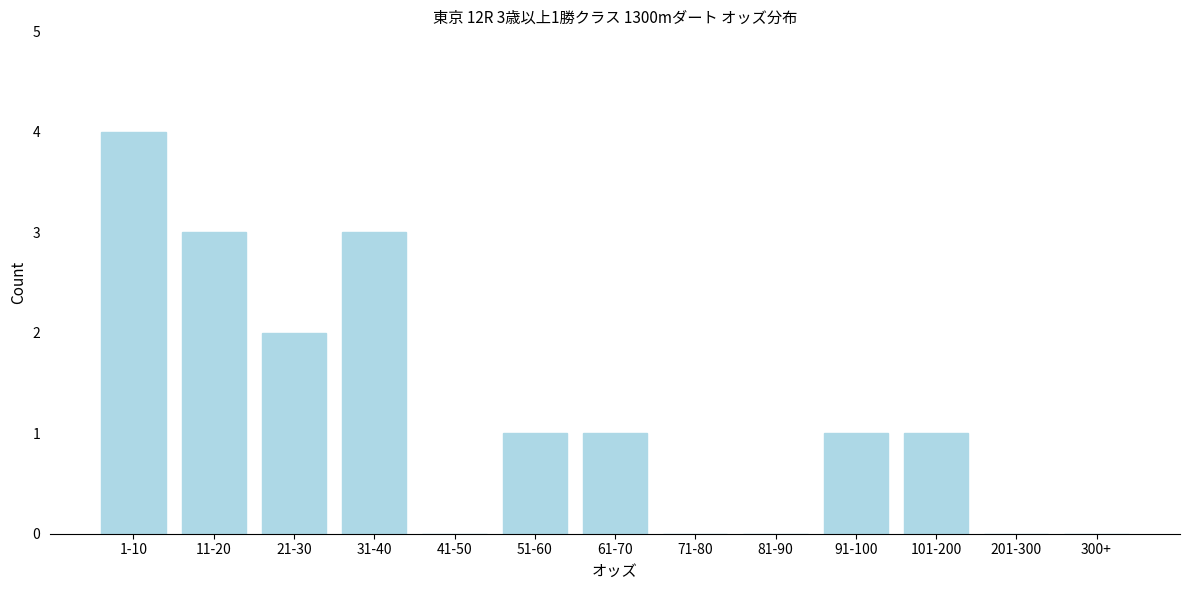

Reading left to right, what are all the values shown in this chart?

1-10=4	11-20=3	21-30=2	31-40=3	41-50=0	51-60=1	61-70=1	71-80=0	81-90=0	91-100=1	101-200=1	201-300=0	300+=0